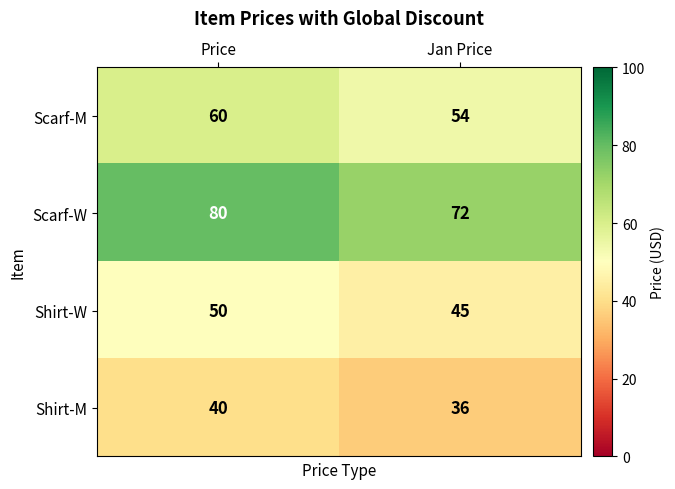

What is the spread (max minus min) of values at Jan Price?

36